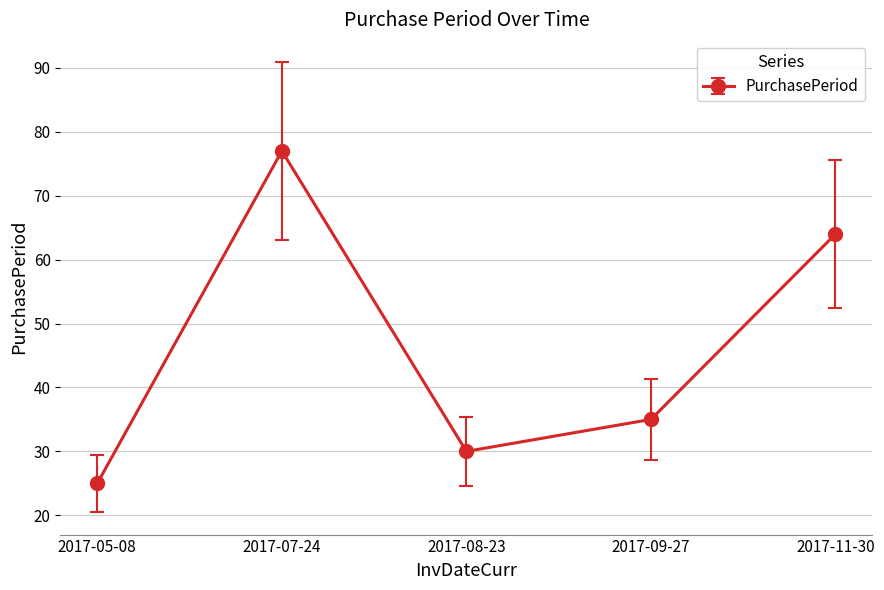

What is the label of the 2nd point from the right?

2017-09-27